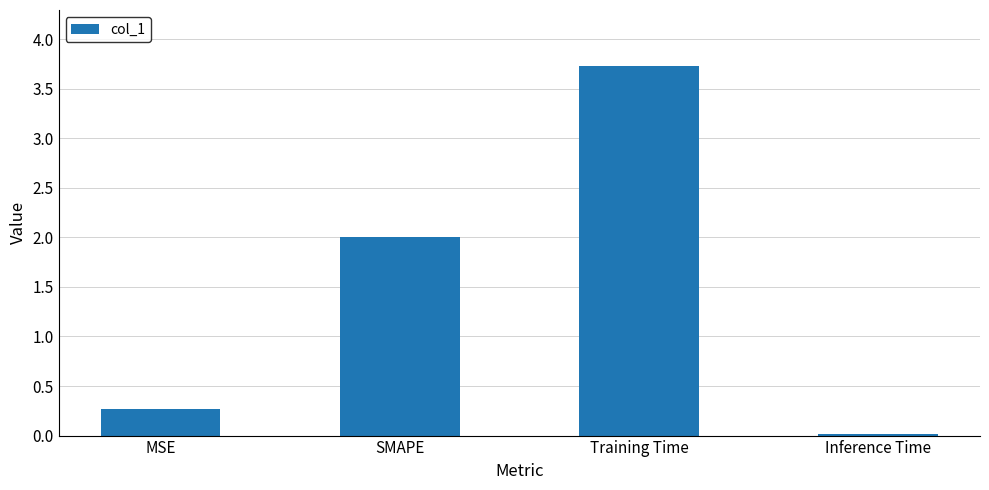

What is the change in value from MSE to Training Time?

+3.5